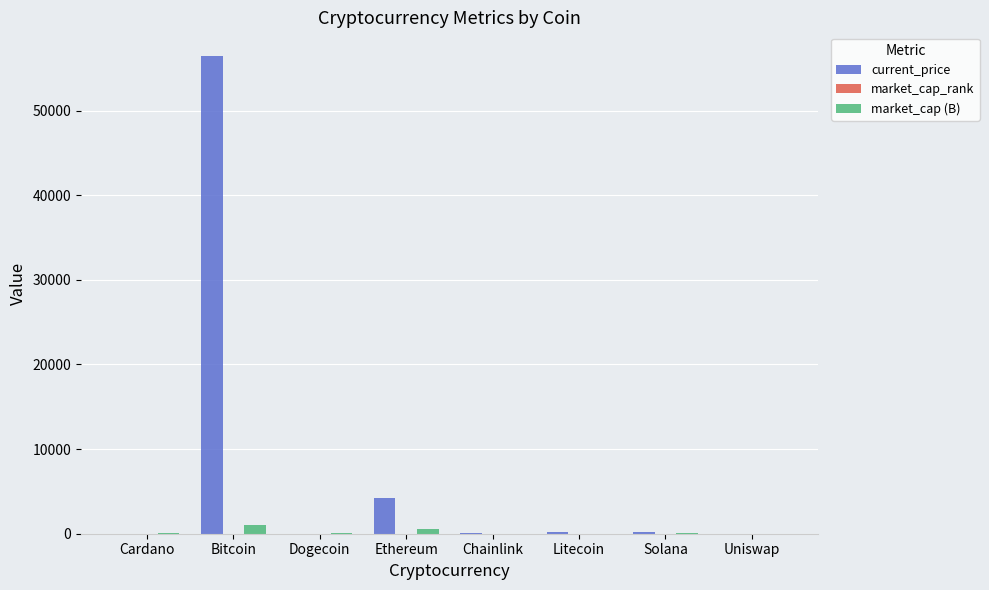

Which series has the largest total across all categories?

current_price